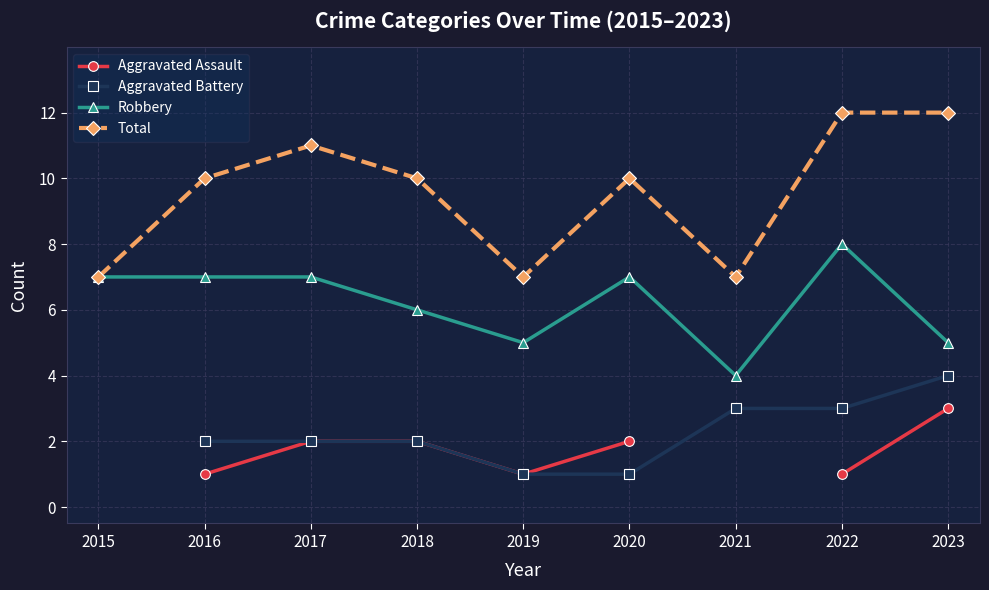

At 2016, list the series in order from largest to smallest.

Total, Robbery, Aggravated Battery, Aggravated Assault